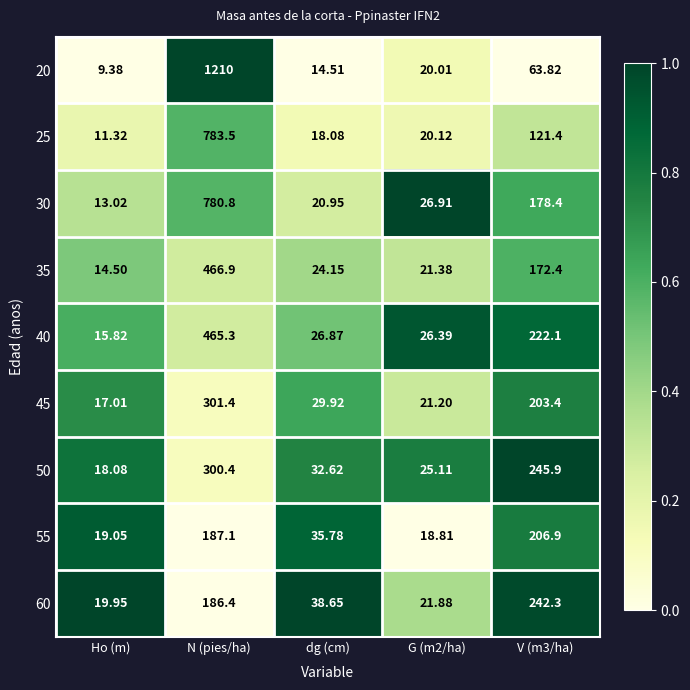

What is the total value across all series at Ho (m)?

138.1